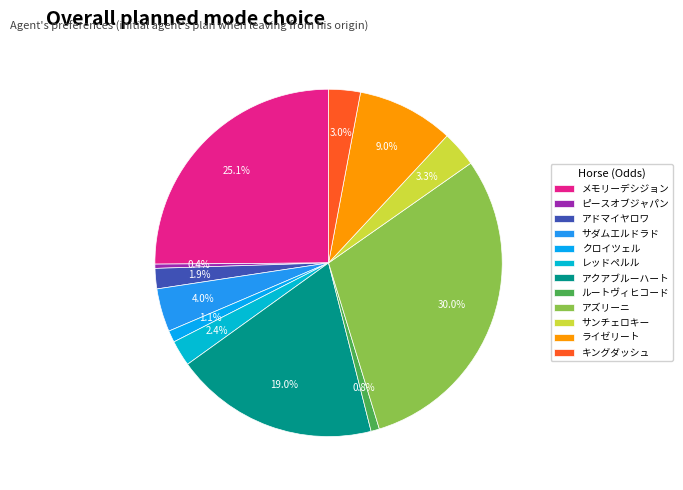

Is it true that ピースオブジャパン is 0% of the pie?

True